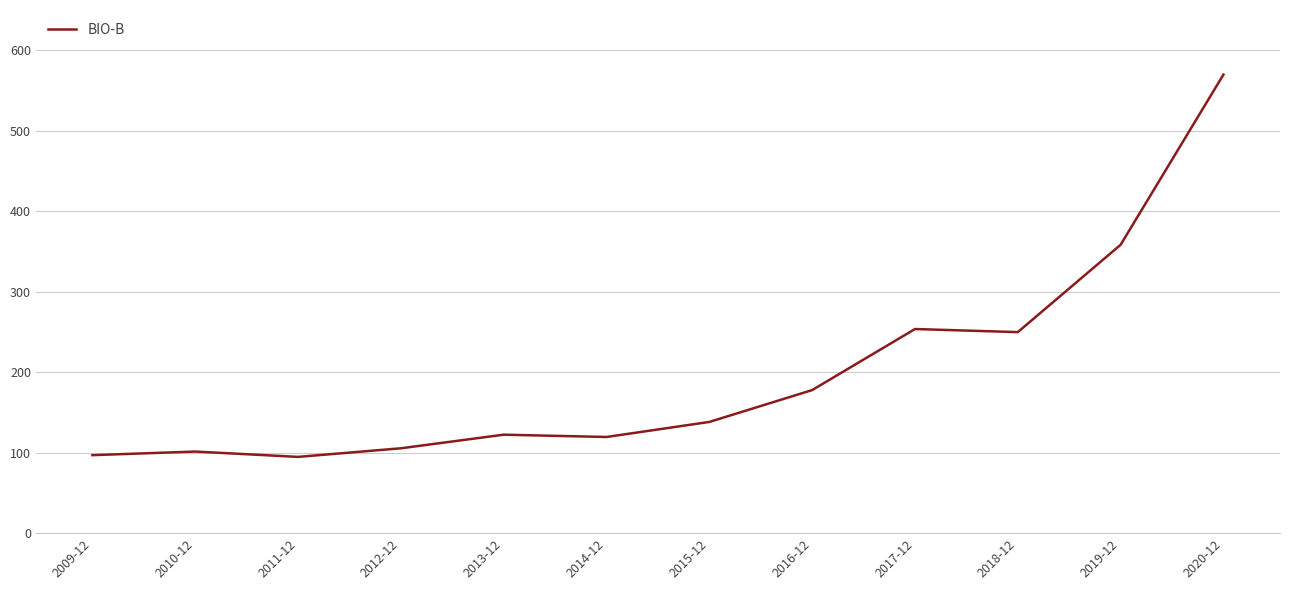

Which label corresponds to the largest value in the chart?

2020-12